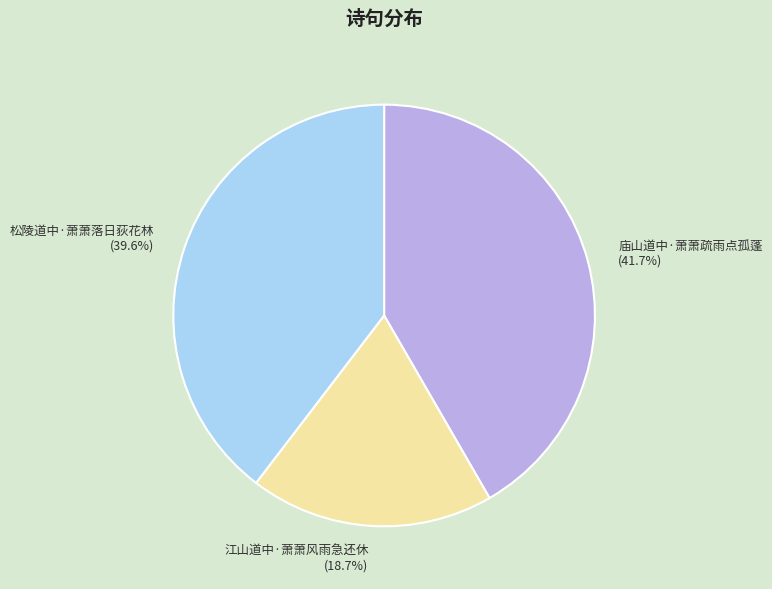

Do 江山道中·萧萧风雨急还休 and 庙山道中·萧萧疏雨点孤蓬 together represent more than half of the pie?

Yes